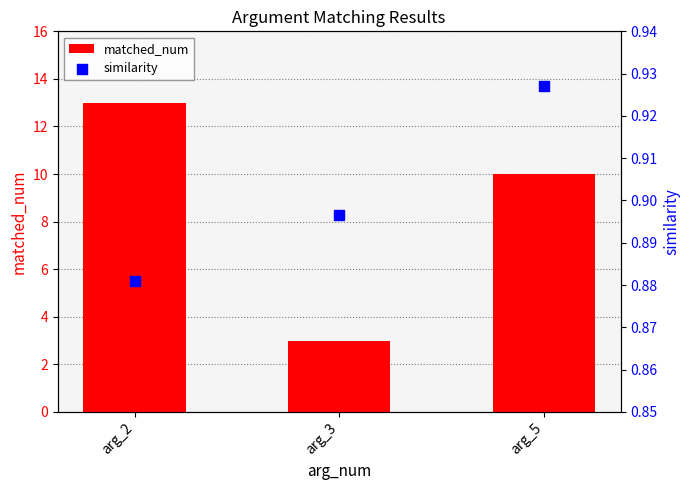

Is the value of matched_num at arg_2 greater than the value of similarity at arg_2?

Yes